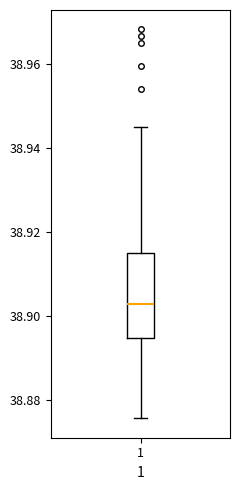

Read this box plot against the y-axis: the position of the median line, the range covered by the box, and the ends of both whiskers. The values are not printed on the chart, so give them approximately, as read against the axis.

median 38.902, box 38.894 to 38.914, whiskers 38.876 to 38.944